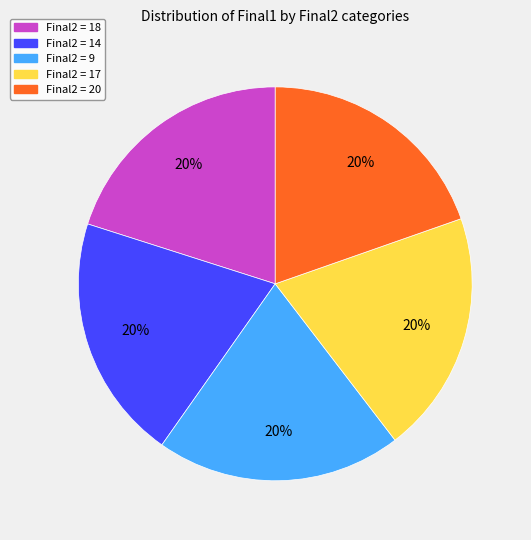

To the nearest percent, what is the average slice percentage?

20%